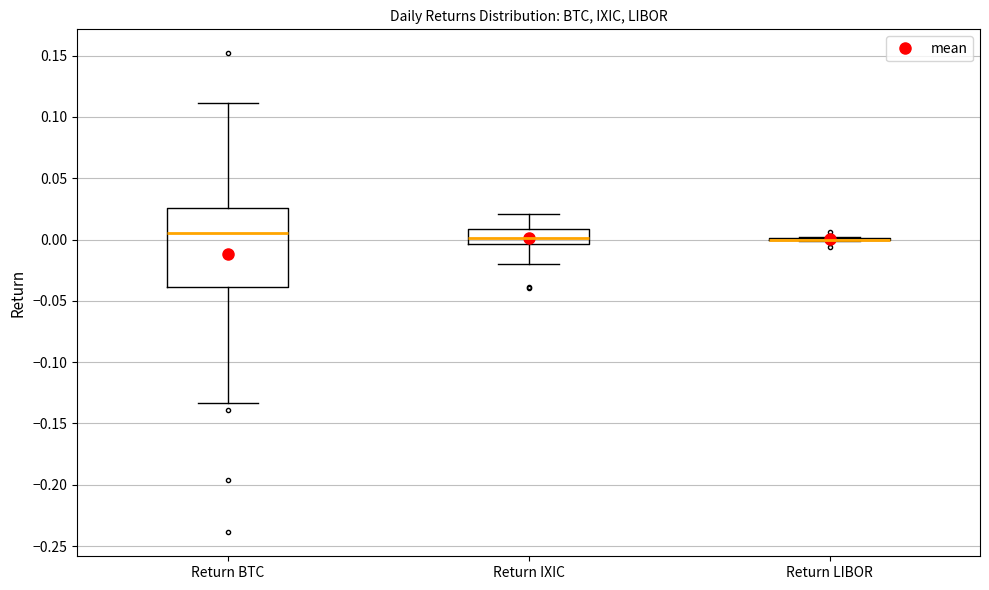

Reading left to right, transcribe this box plot: for each box, give where its median line is, the range the box spans, and where its two whiskers end, as read against the y-axis. The values are not printed on the chart, so give them approximately, as read against the axis.

Return BTC: median 0.005, box -0.040 to 0.025, whiskers -0.135 to 0.110
Return IXIC: median 0.000, box -0.005 to 0.010, whiskers -0.020 to 0.020
Return LIBOR: box collapsed to a line at 0.000, whiskers 0.000 to 0.000